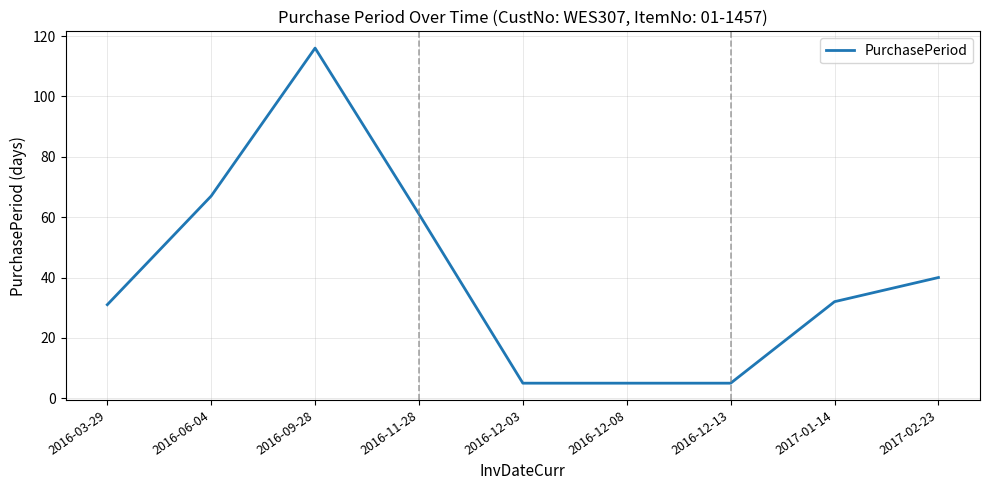

What is the greatest value displayed?

116